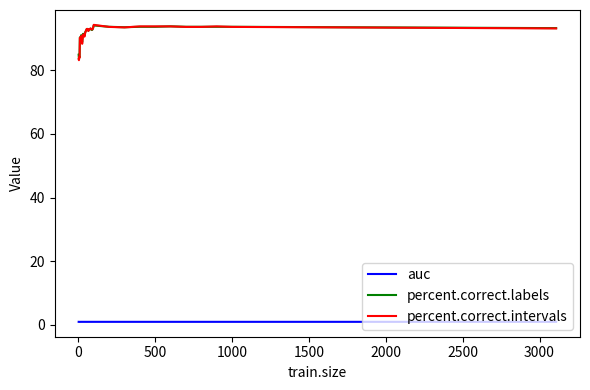

What is the difference between the maximum and minimum values in the percent.correct.intervals series?

11.1